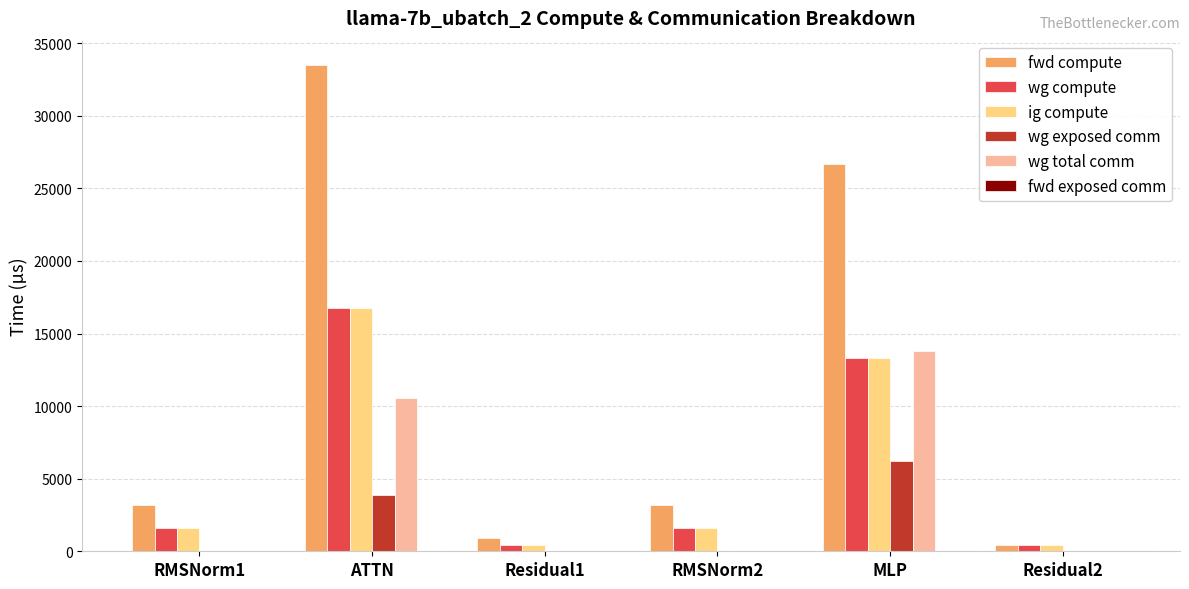

What is the sum of all ig compute values?

34171.0